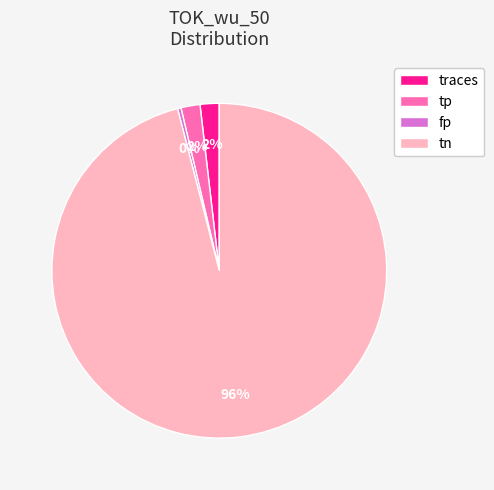

How many slices are in this pie chart?

4